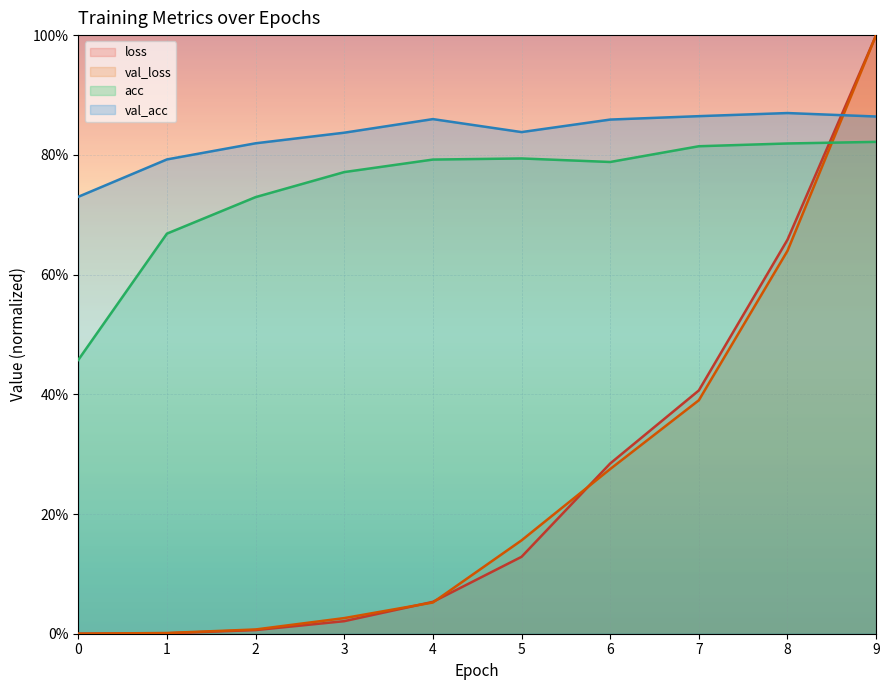

Which category has the highest value across all series?

9